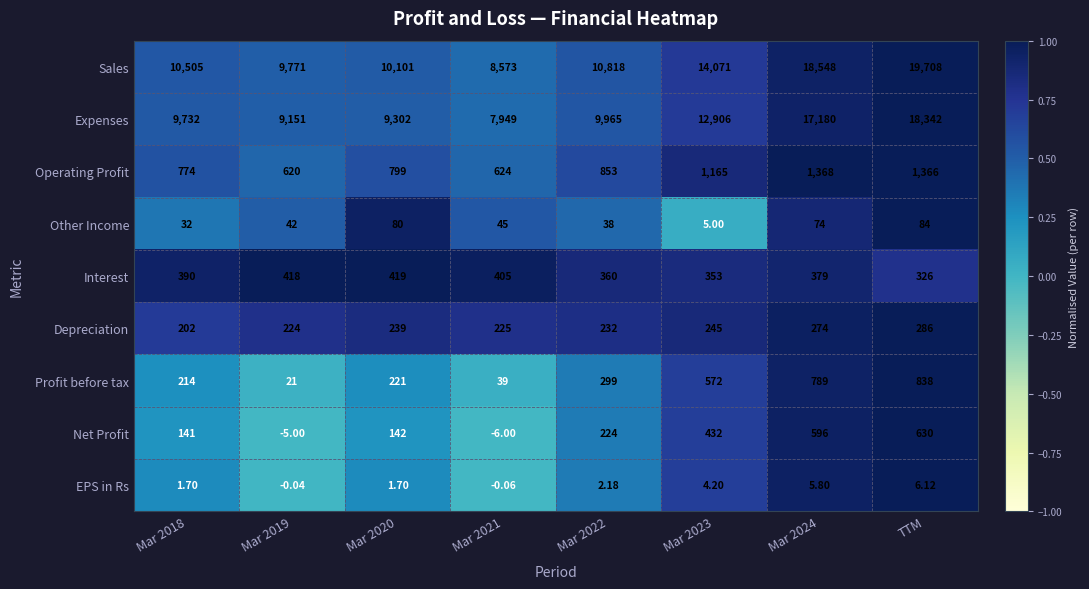

Which series changed the most between Mar 2021 and Mar 2024?

Sales